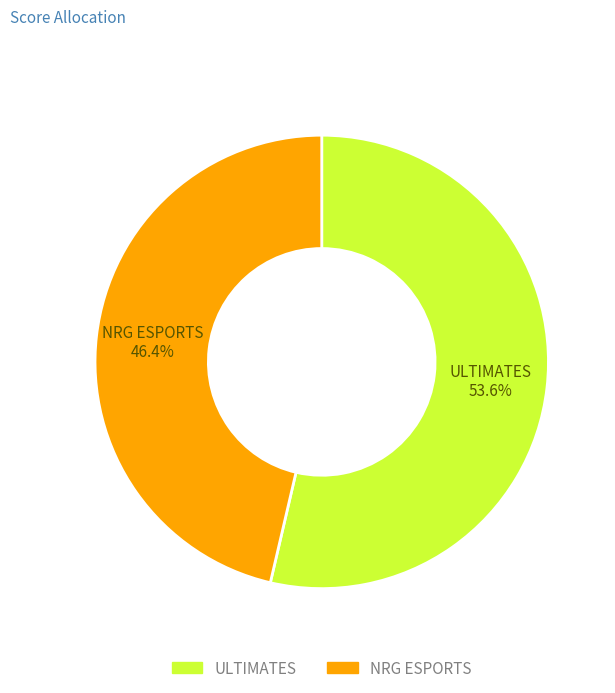

Is there any slice that represents more than half of the pie?

Yes